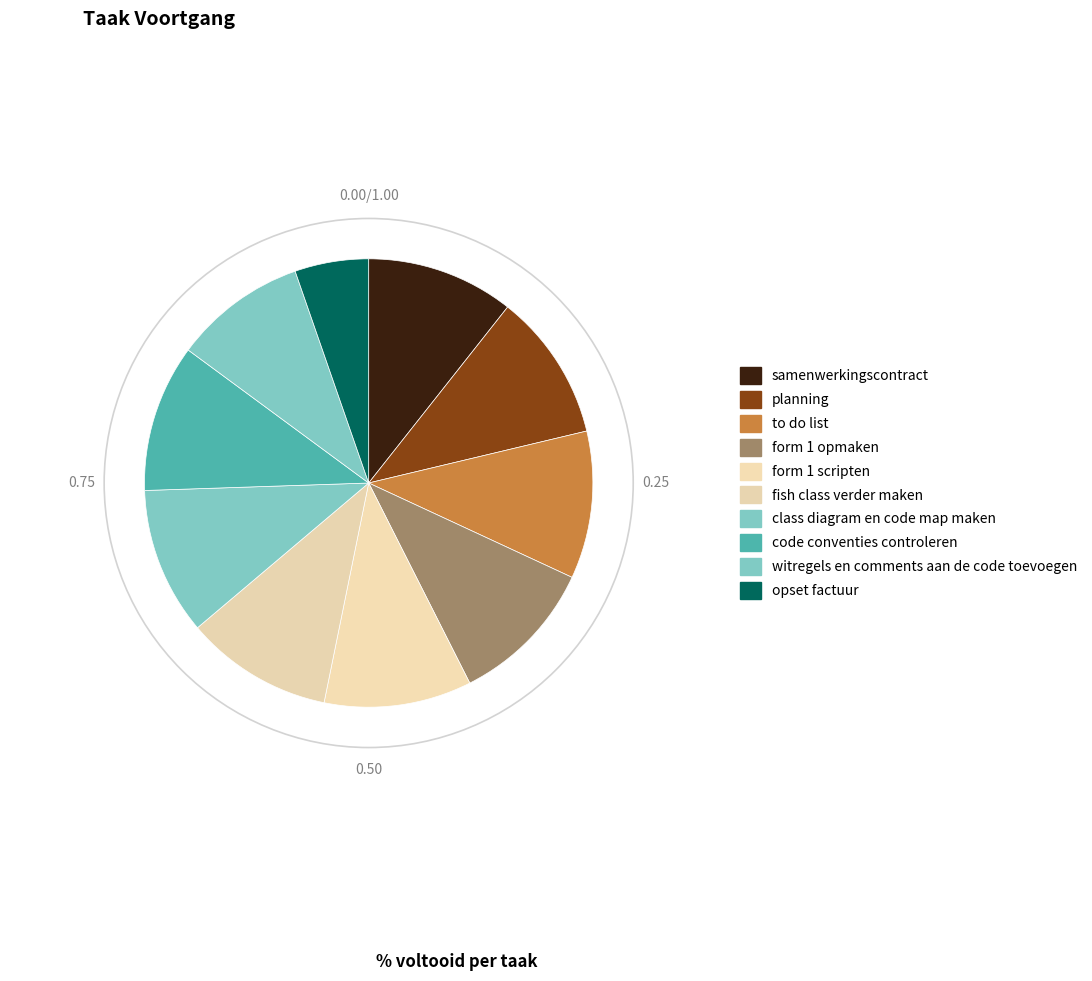

What percentage is the opset factuur slice, to the nearest percent?

5%